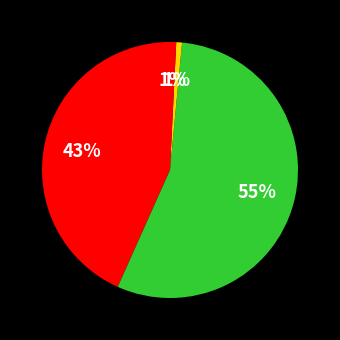

Count the number of slices in the pie.

5